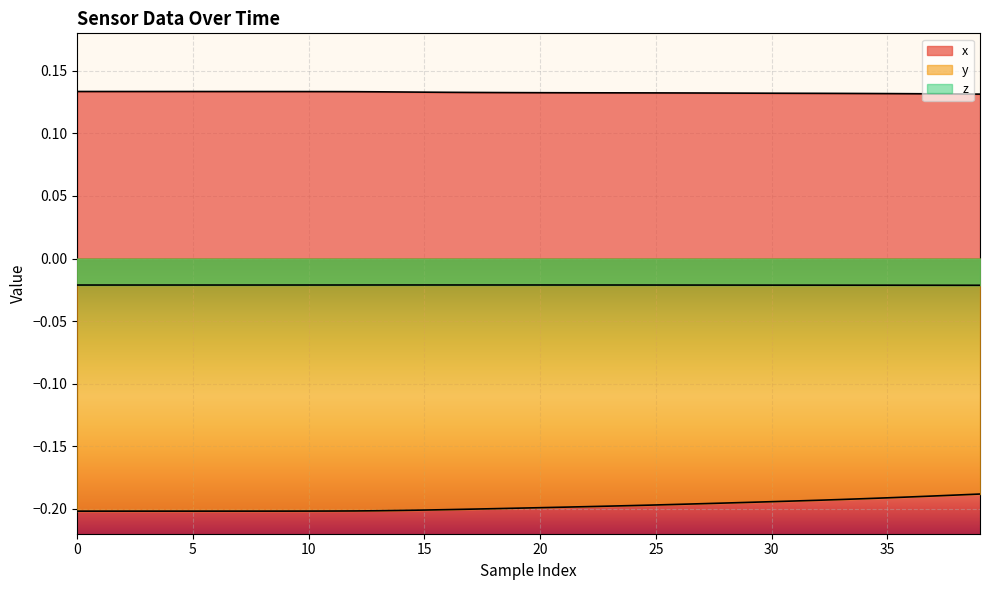

Is it true that z equals -0.0 at 11?

False